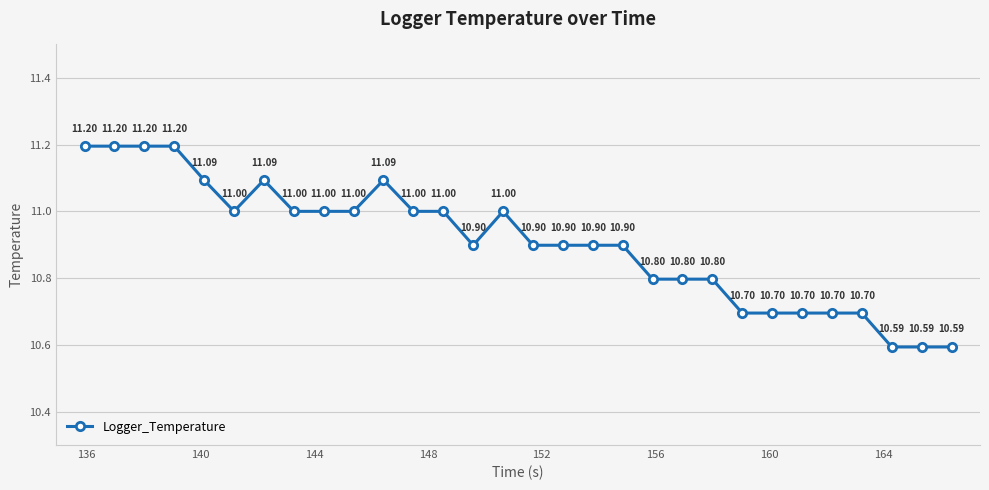

What is the average value?

10.9